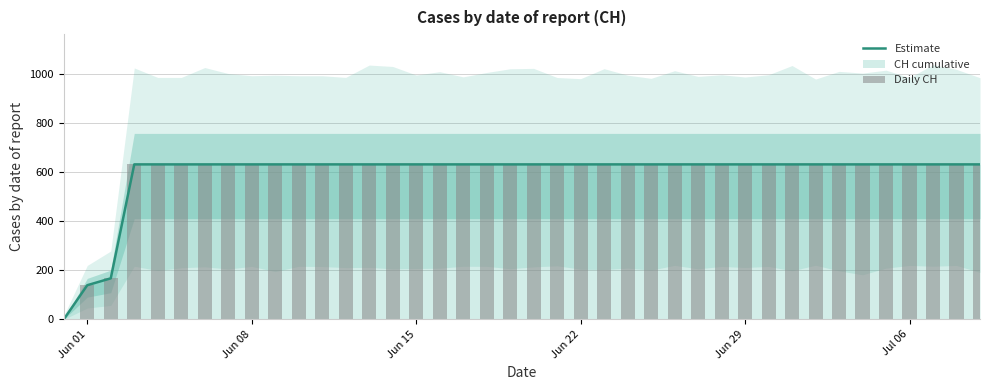

How many positive values does the Estimate series have?

39